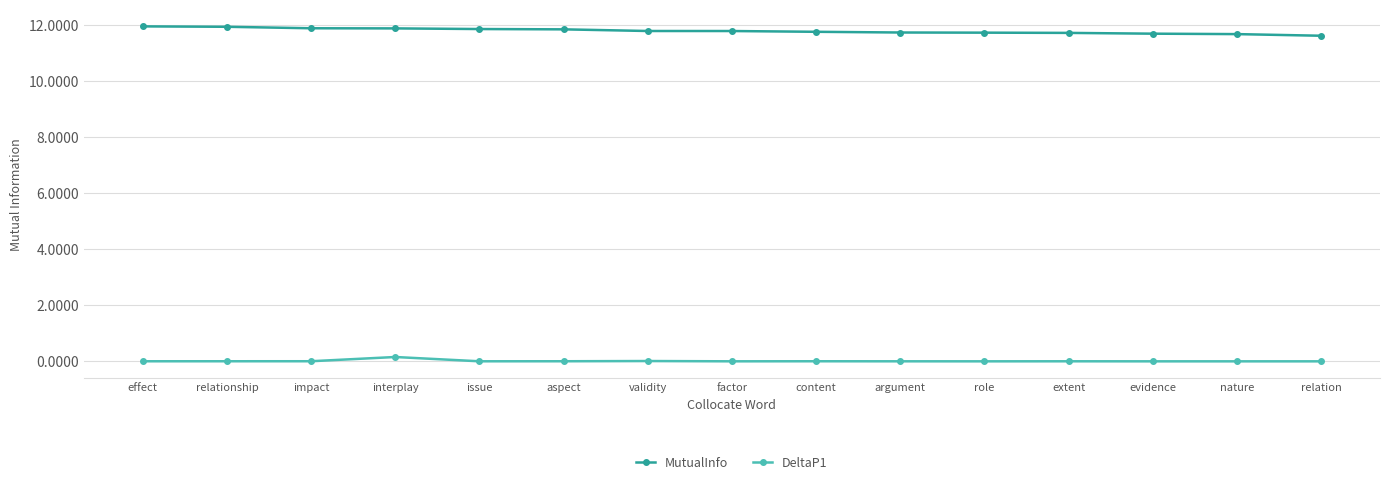

Count the number of categories in the chart.

15